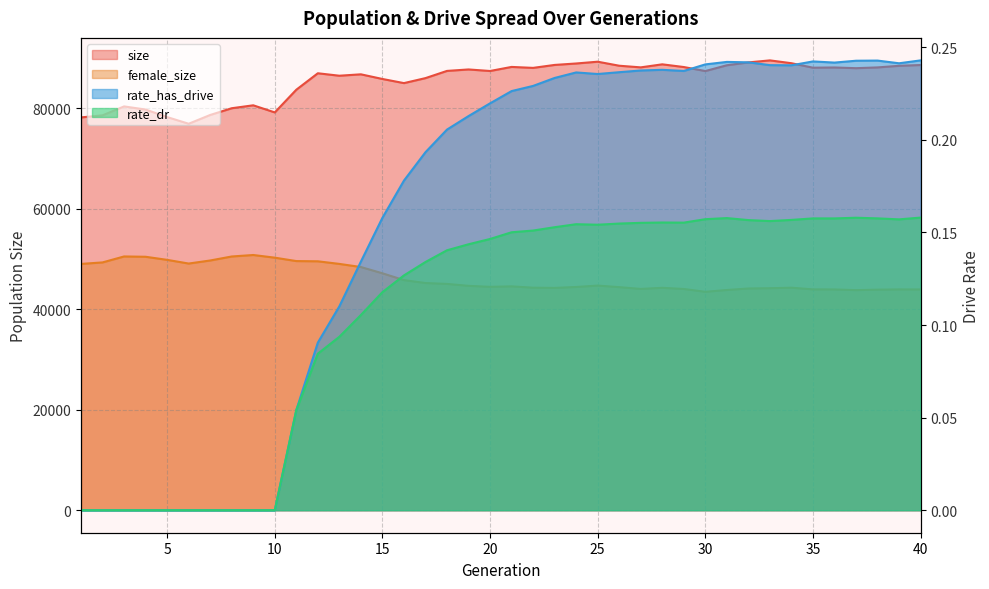

At which category is the sum across all series the highest?

12